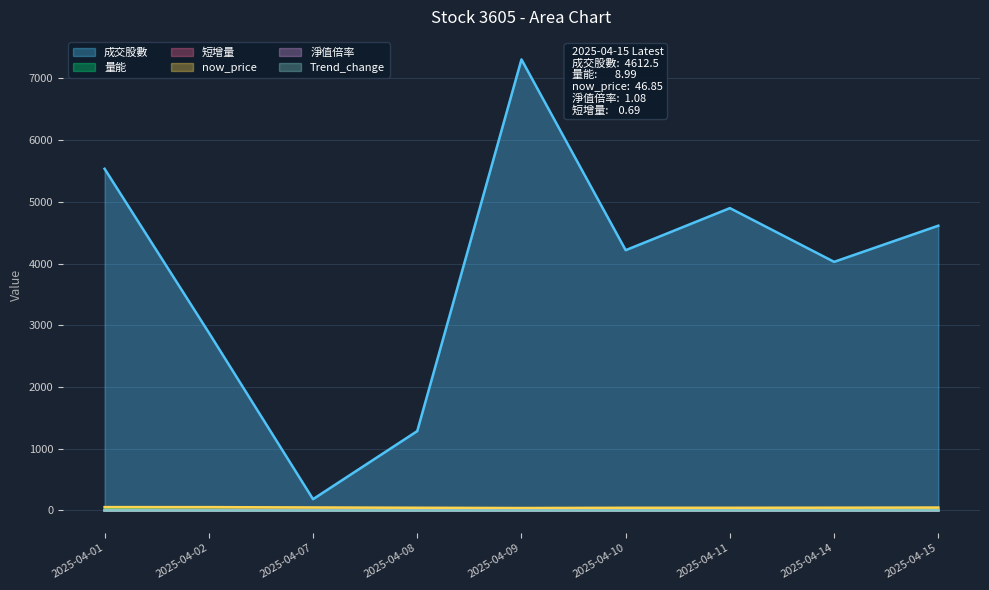

Reading right to left, extract all data points from this chart.

成交股數: 2025-04-15=4612.5	2025-04-14=4026.9	2025-04-11=4897.1	2025-04-10=4215.9	2025-04-09=7305.4	2025-04-08=1285.4	2025-04-07=182.7	2025-04-02=2880.2	2025-04-01=5534.0
量能: 2025-04-15=9.0	2025-04-14=7.8	2025-04-11=9.5	2025-04-10=8.2	2025-04-09=14.2	2025-04-08=2.5	2025-04-07=0.4	2025-04-02=5.6	2025-04-01=10.8
短增量: 2025-04-15=0.7	2025-04-14=0.8	2025-04-11=0.9	2025-04-10=0.9	2025-04-09=1.0	2025-04-08=1.1	2025-04-07=1.2	2025-04-02=0.0	2025-04-01=0.0
now_price: 2025-04-15=46.9	2025-04-14=44.8	2025-04-11=43.1	2025-04-10=43.1	2025-04-09=39.2	2025-04-08=43.5	2025-04-07=48.4	2025-04-02=53.7	2025-04-01=53.8
淨值倍率: 2025-04-15=1.1	2025-04-14=1.0	2025-04-11=1.0	2025-04-10=1.0	2025-04-09=0.9	2025-04-08=1.0	2025-04-07=1.1	2025-04-02=1.2	2025-04-01=1.2
Trend_change: 2025-04-15=1.0	2025-04-14=0.0	2025-04-11=0.0	2025-04-10=0.0	2025-04-09=0.0	2025-04-08=0.0	2025-04-07=0.0	2025-04-02=0.0	2025-04-01=0.0